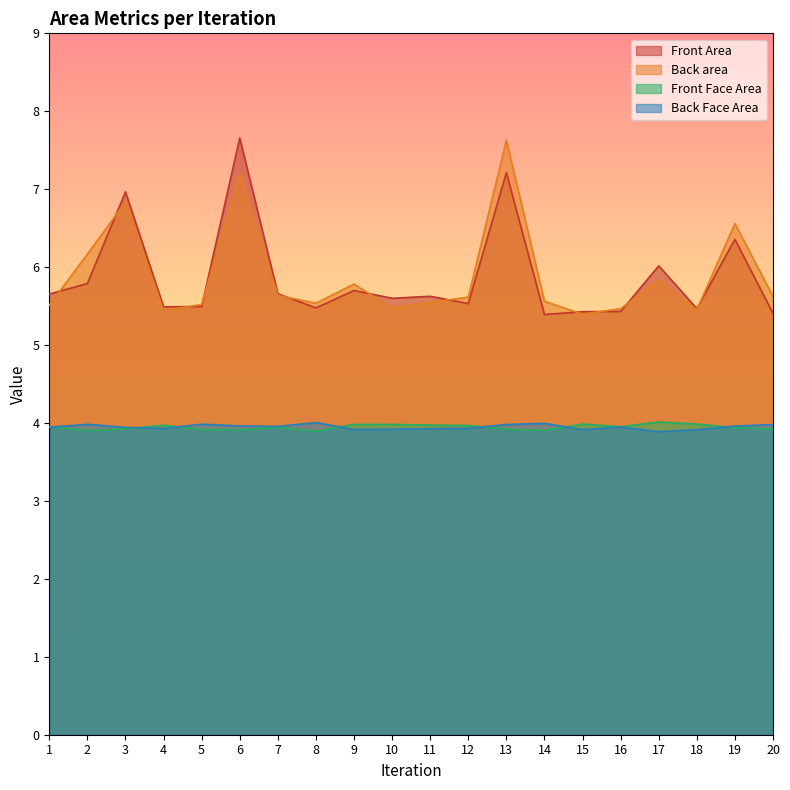

True or false: Front Area has more than 2 interior local peaks.

True